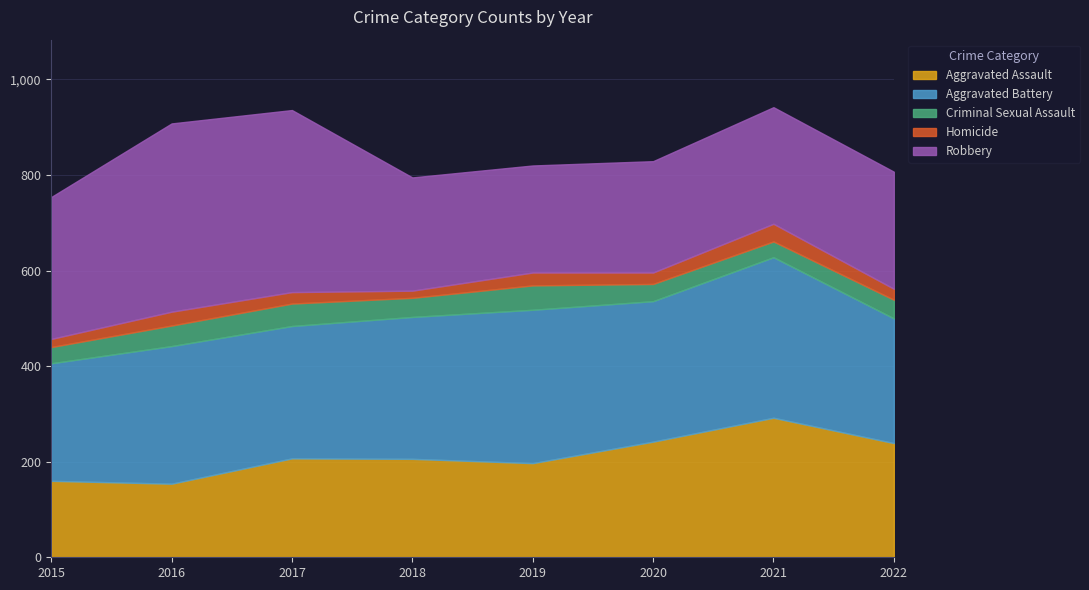

What is the value of the Robbery point at the 7th from the left?

244